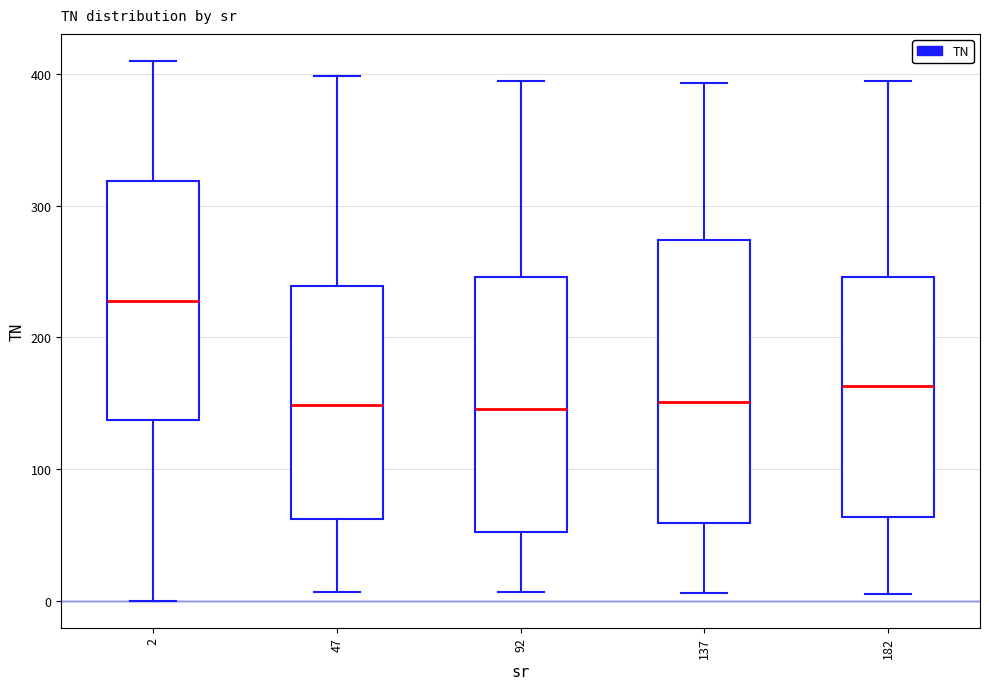

Which box is the tallest, from its lower edge to its upper edge?

137